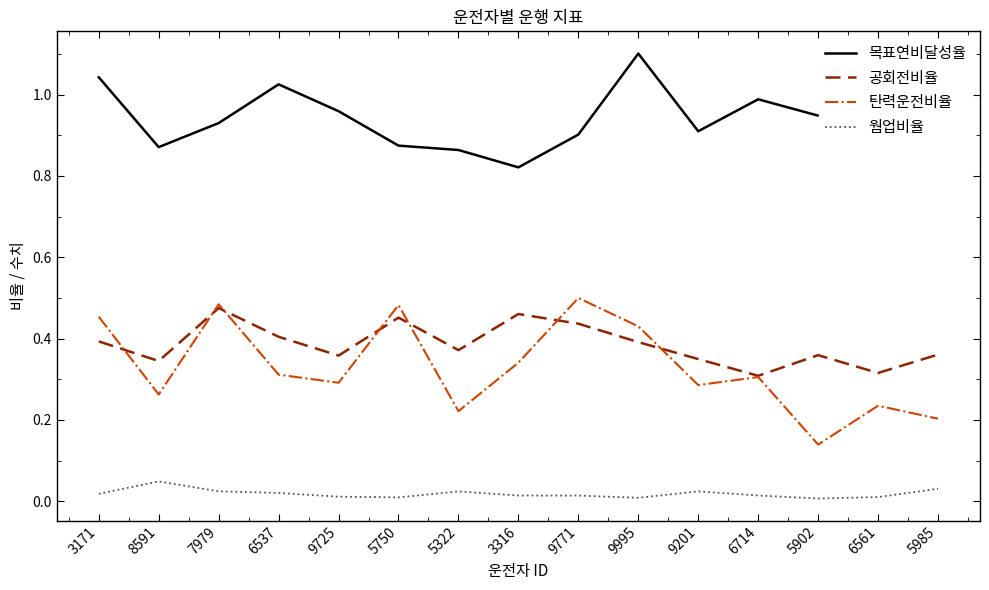

What are all the series names shown in the legend?

목표연비달성율, 공회전비율, 탄력운전비율, 웜업비율